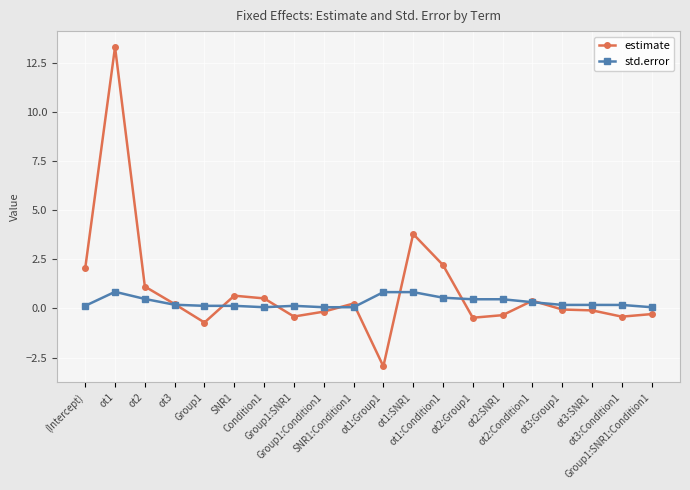

What is the lowest value of the estimate series?

-3.0